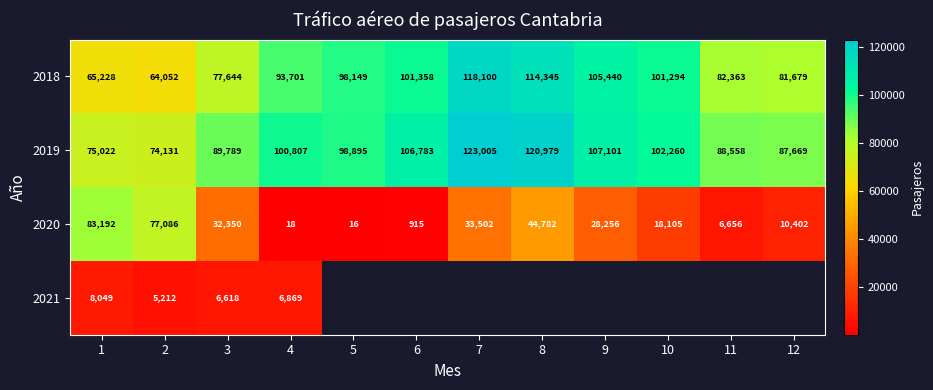

Rank the categories by 2019 value from highest to lowest.

7, 8, 9, 6, 10, 4, 5, 3, 11, 12, 1, 2